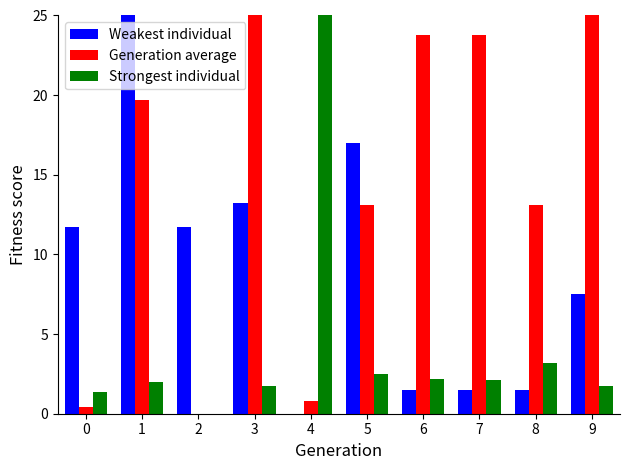

Which series changed the most between 4 and 5?

Strongest individual